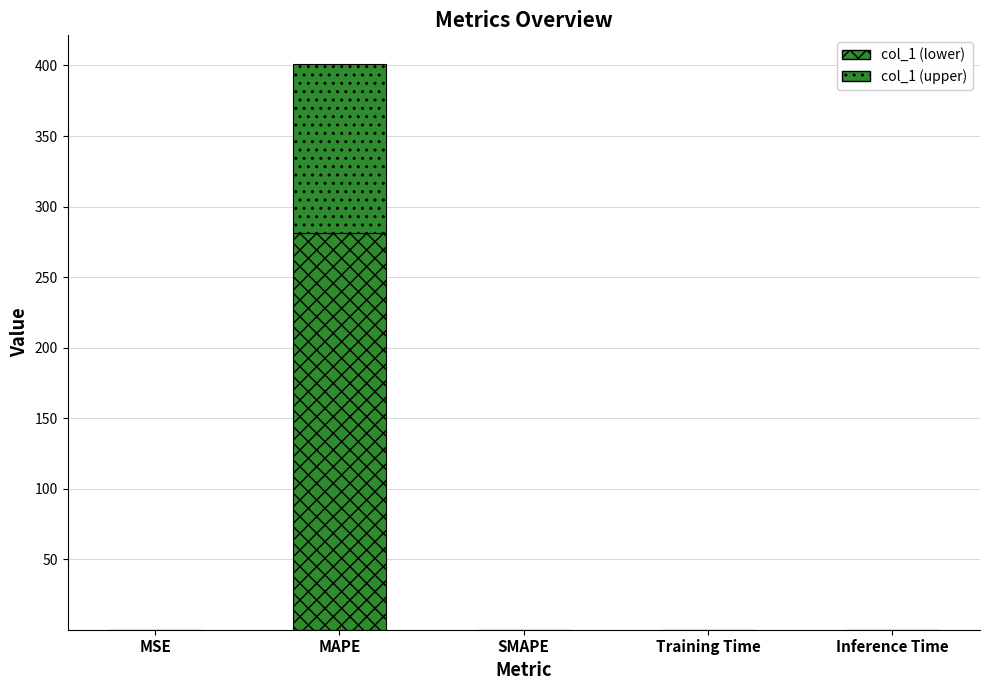

Are the bars horizontal?

No